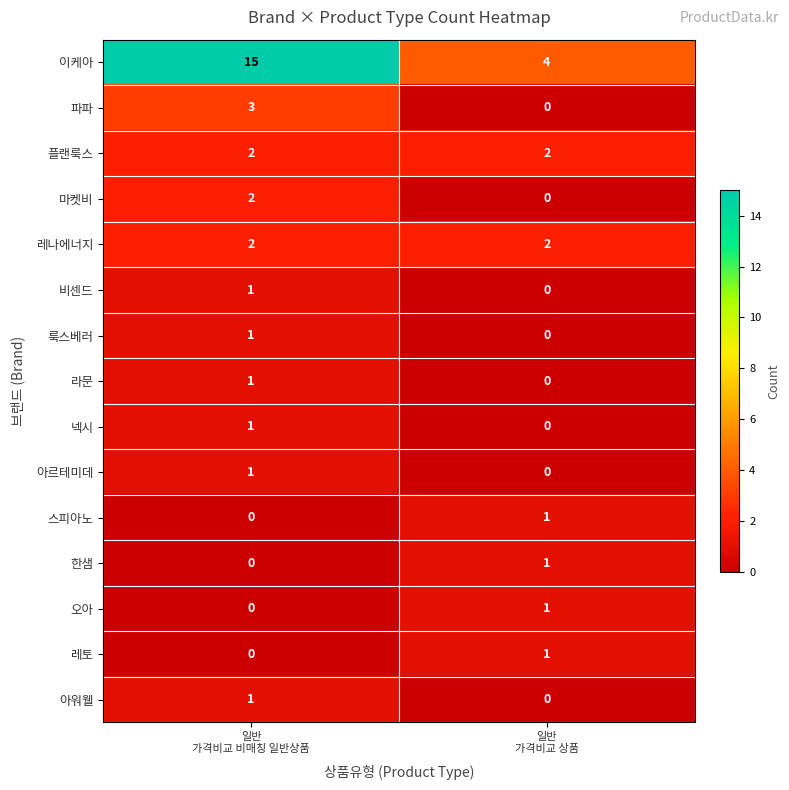

What is the greatest value displayed?

15